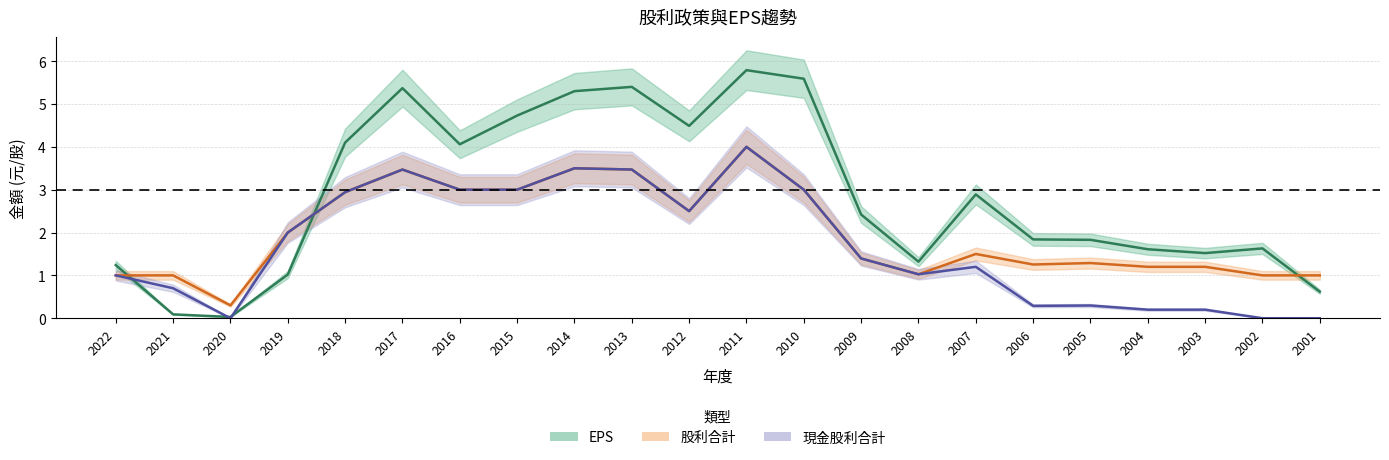

How many lines are shown in the chart?

3